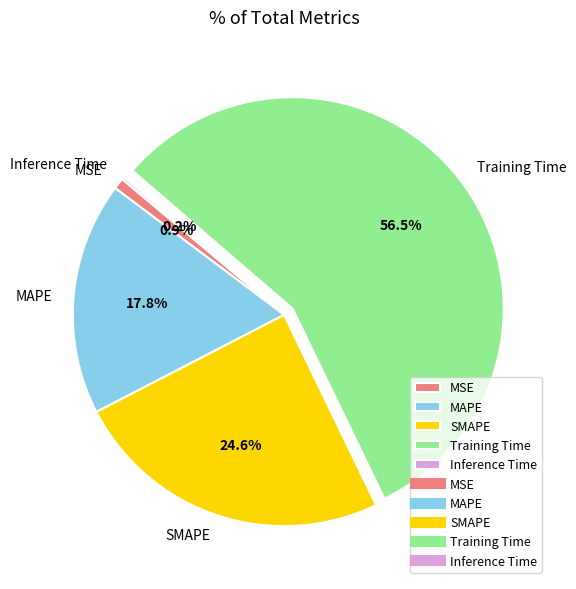

To the nearest percent, what percentage of the pie is MSE?

1%